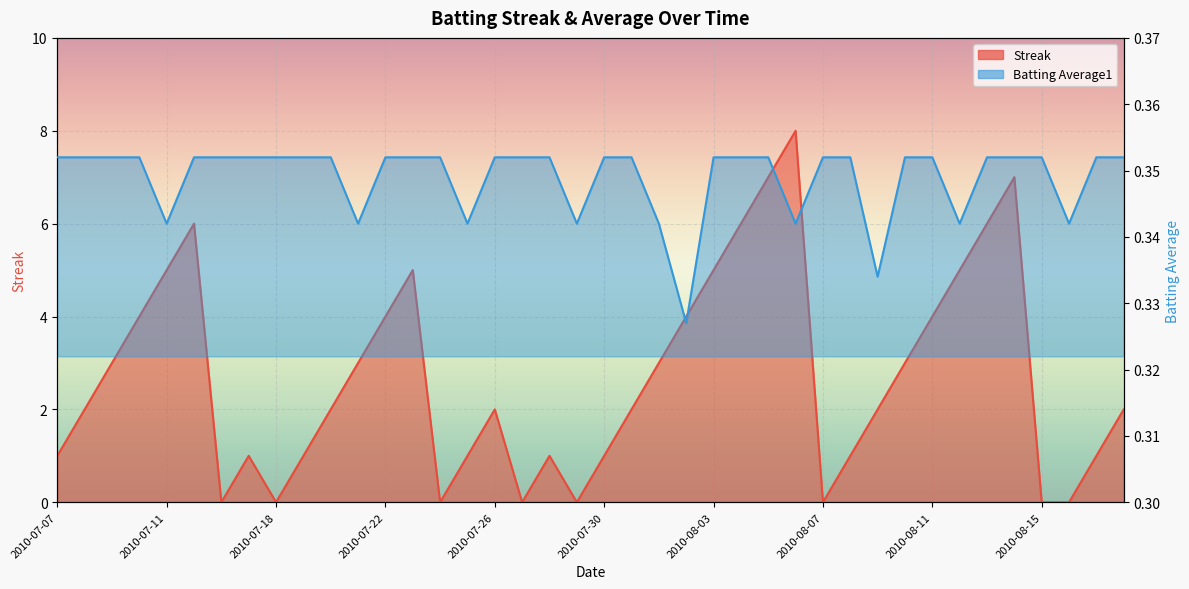

After their last crossing, which series has the higher values: Streak or Batting Average1?

Streak